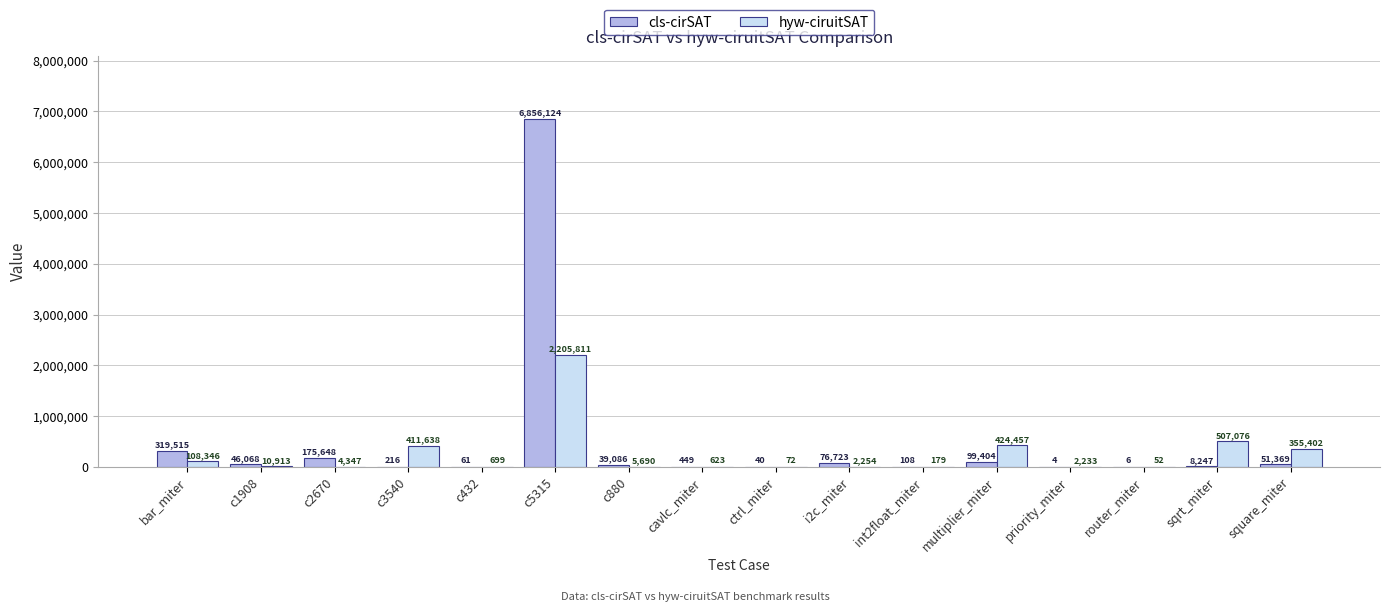

Between c3540 and c432, which series saw the biggest shift?

hyw-ciruitSAT